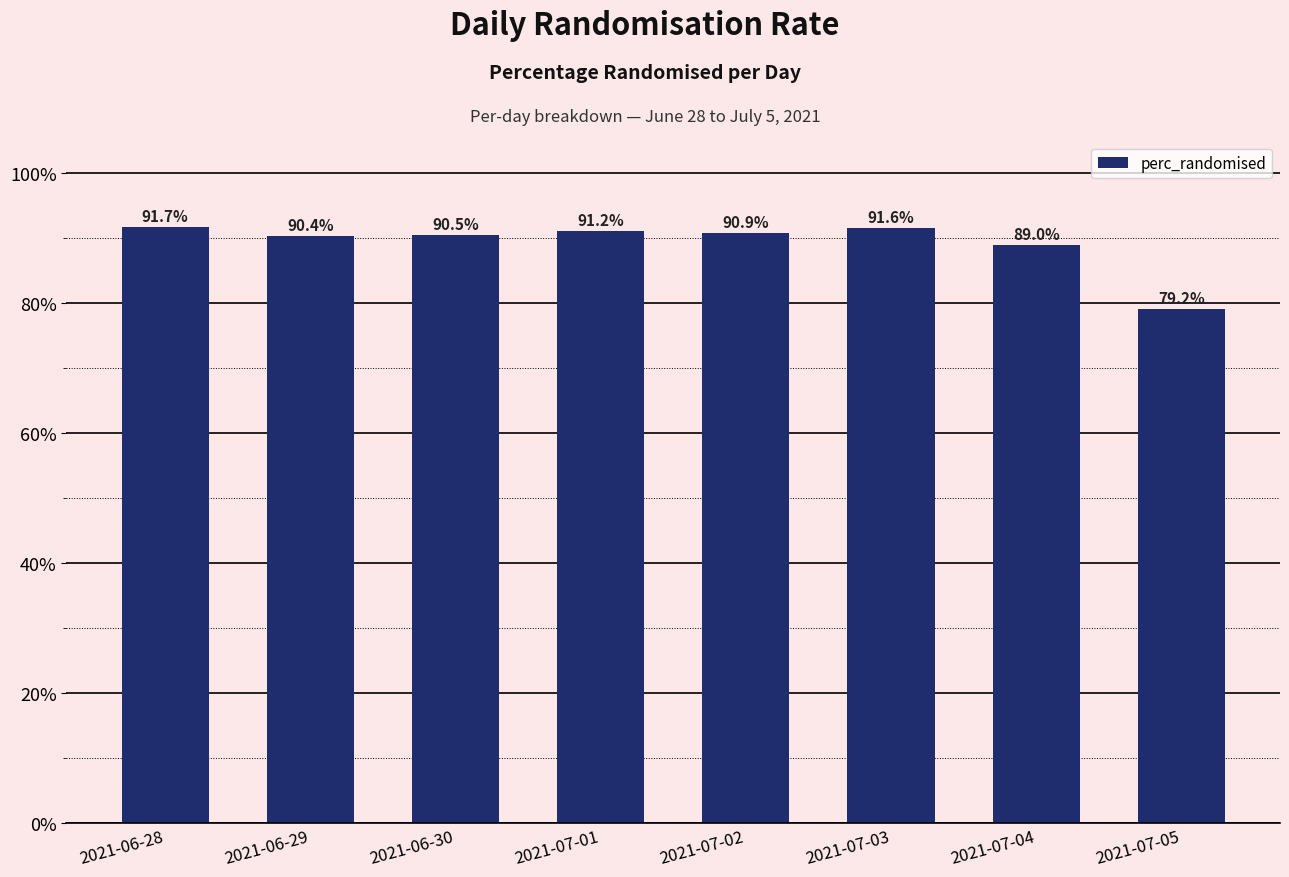

What is the label of the 8th bar from the right?

2021-06-28